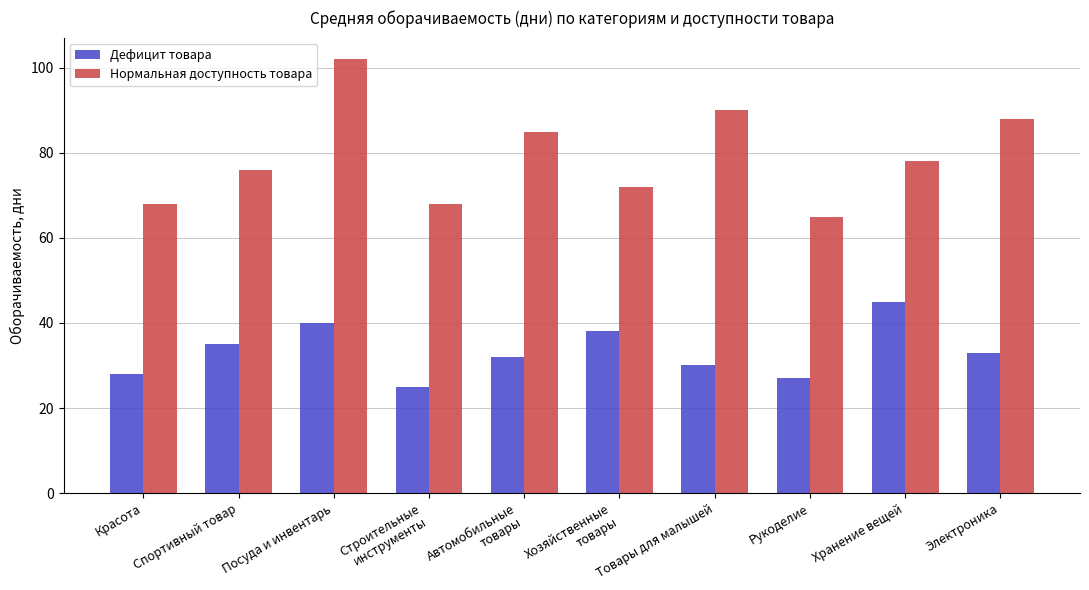

Is the value of Нормальная доступность товара at Товары для малышей greater than the value of Дефицит товара at Спортивный товар?

Yes